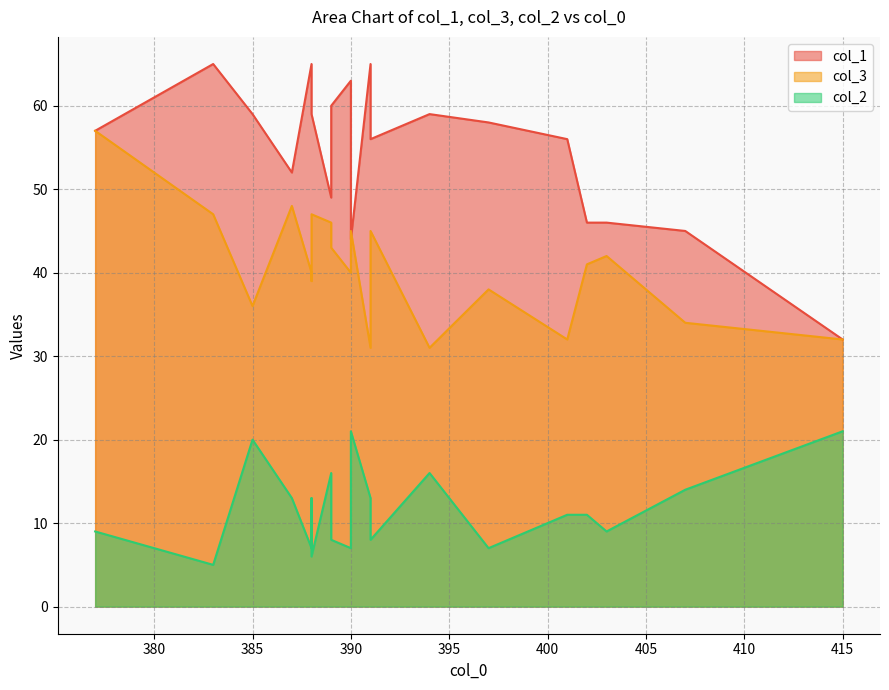

Is it true that col_2 equals 20 at 385?

True